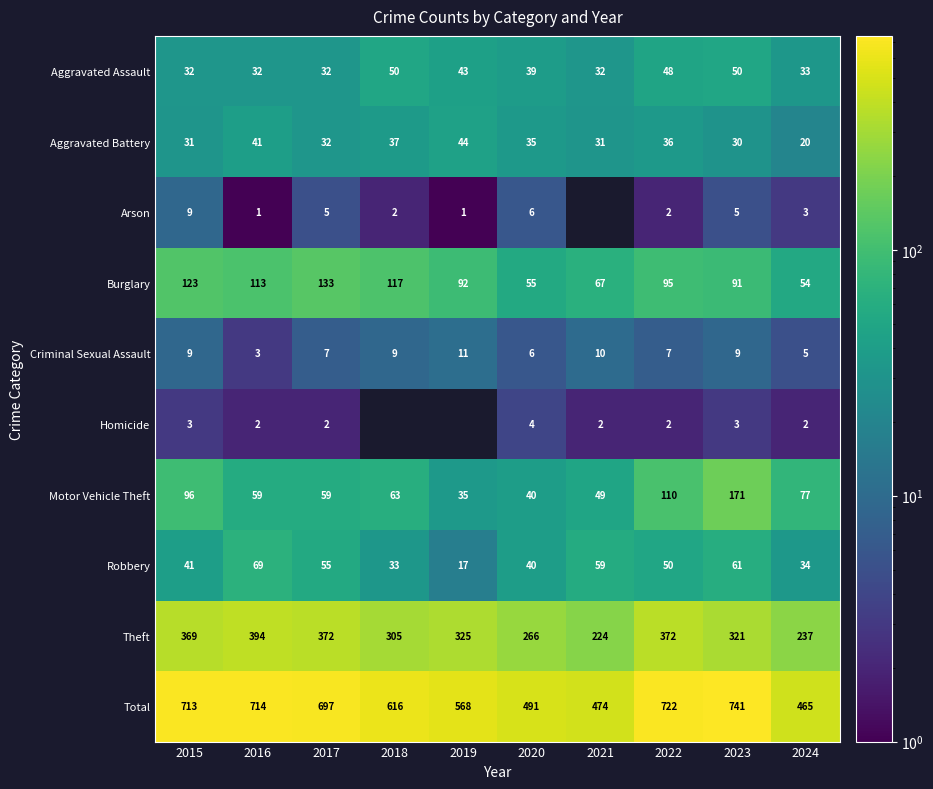

What is the difference between the Robbery values at 2023 and 2019?

44